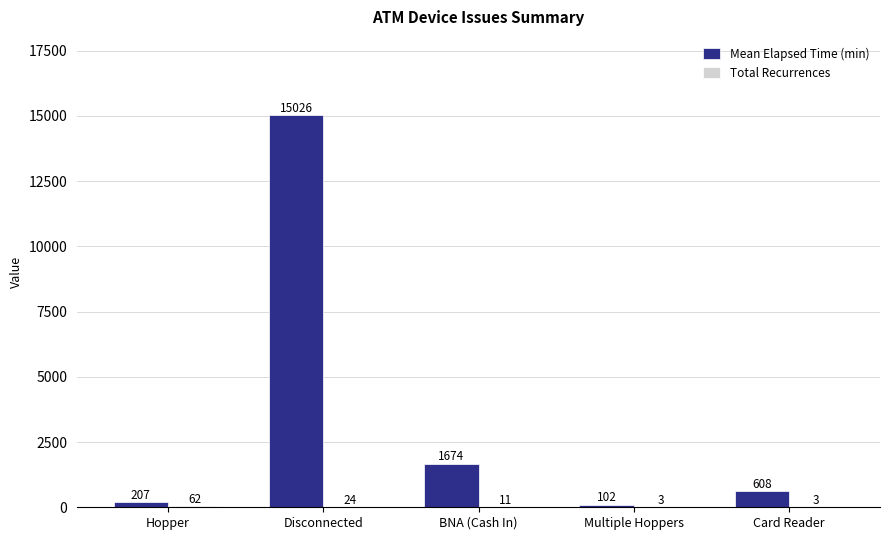

At which category does the chart reach its peak across all series?

Disconnected